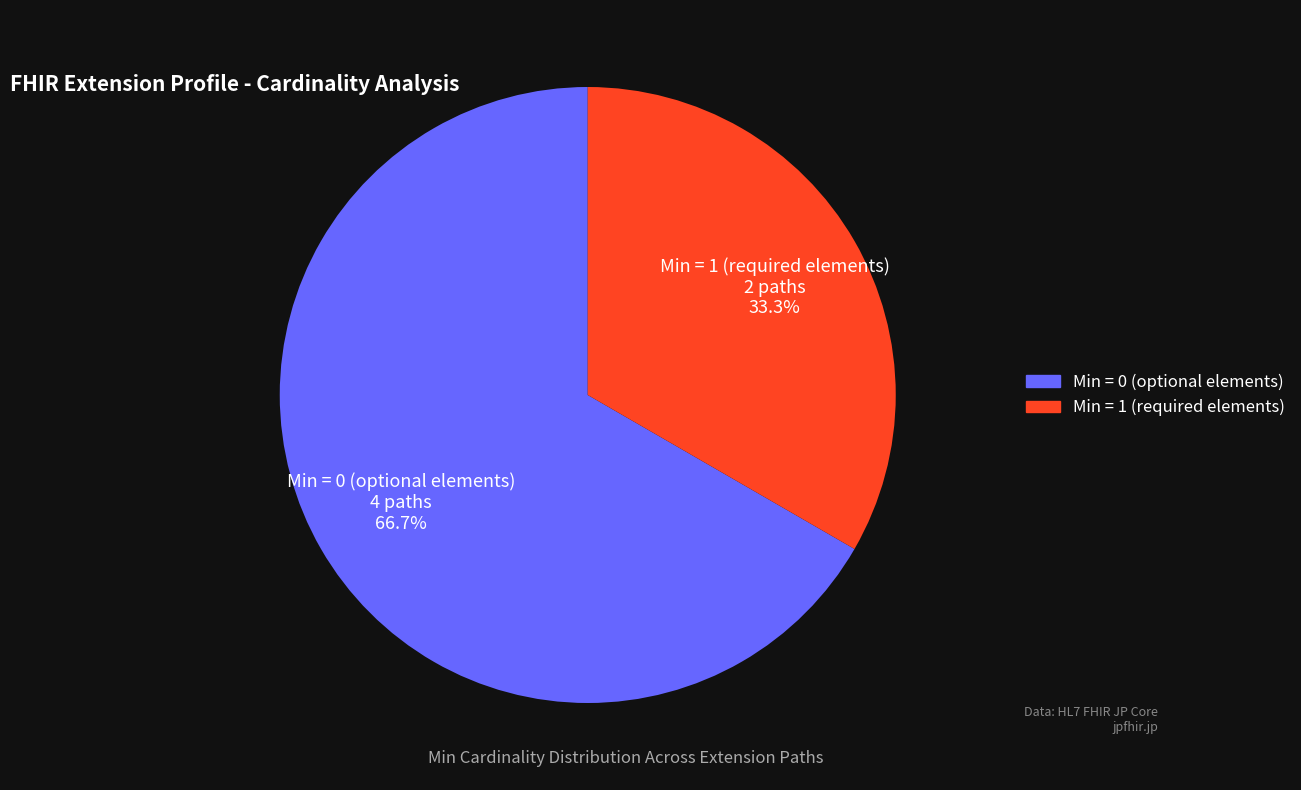

How many slices are in this pie chart?

2